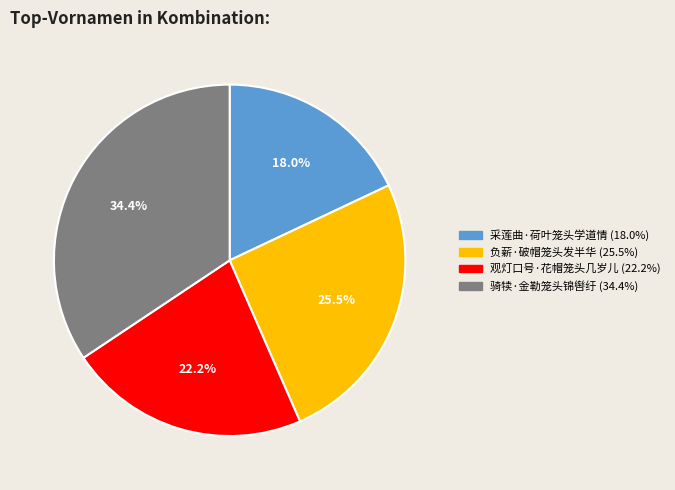

What percentage is NOT represented by 观灯口号·花帽笼头几岁儿?

77.8%